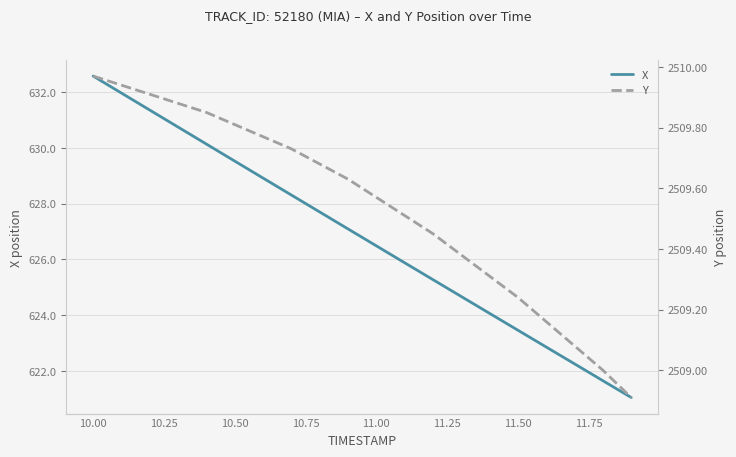

What is the value of the X point at the 13th from the left?

625.3